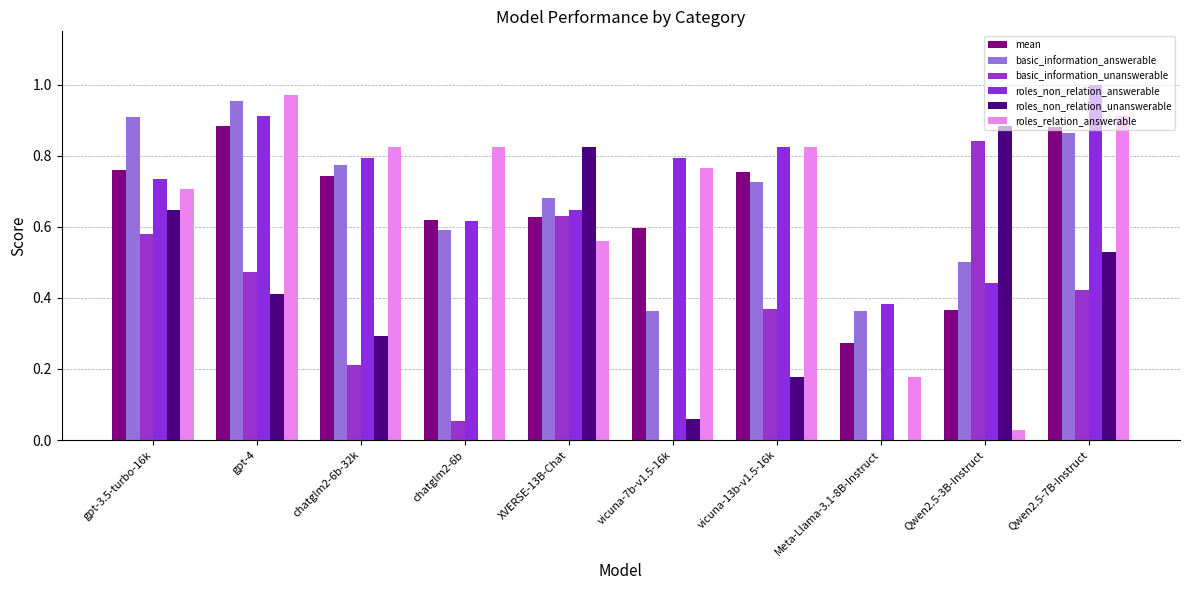

How many series are shown in this chart?

6